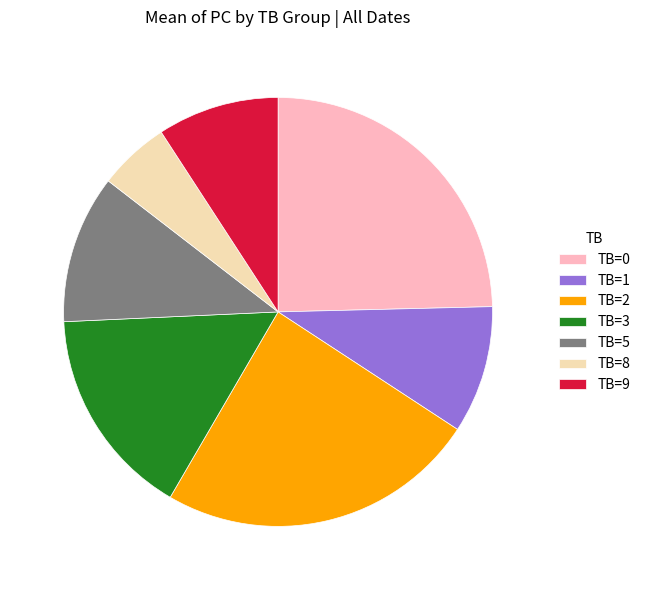

Which category has the smallest portion of the pie?

TB=8